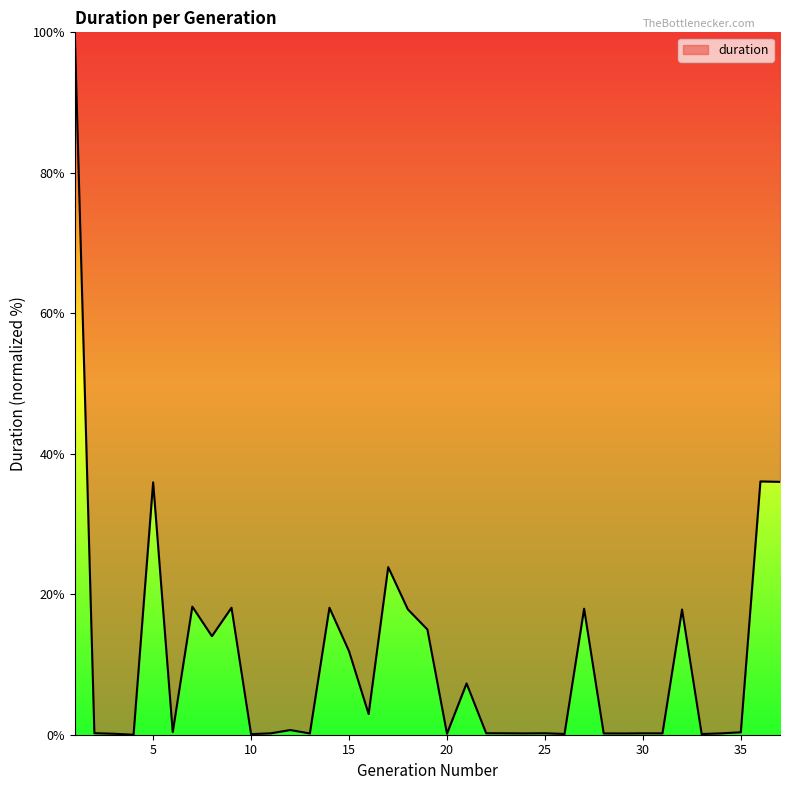

How many lines are shown in the chart?

1